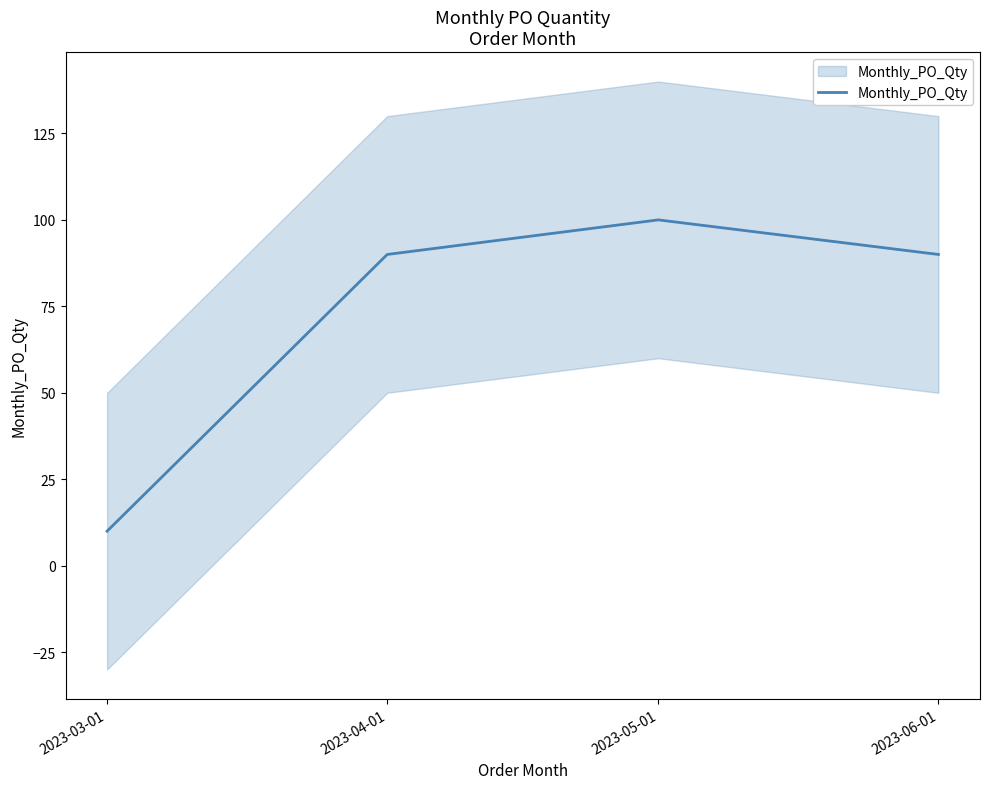

Reading right to left, extract all data points from this chart.

2023-06-01=90	2023-05-01=100	2023-04-01=90	2023-03-01=10